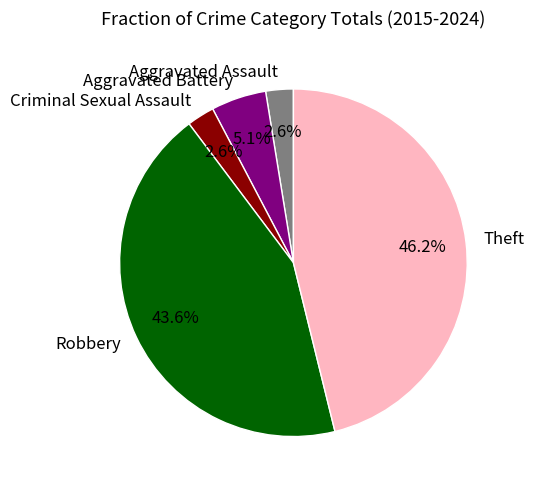

True or false: Aggravated Assault accounts for 17% of the total.

False